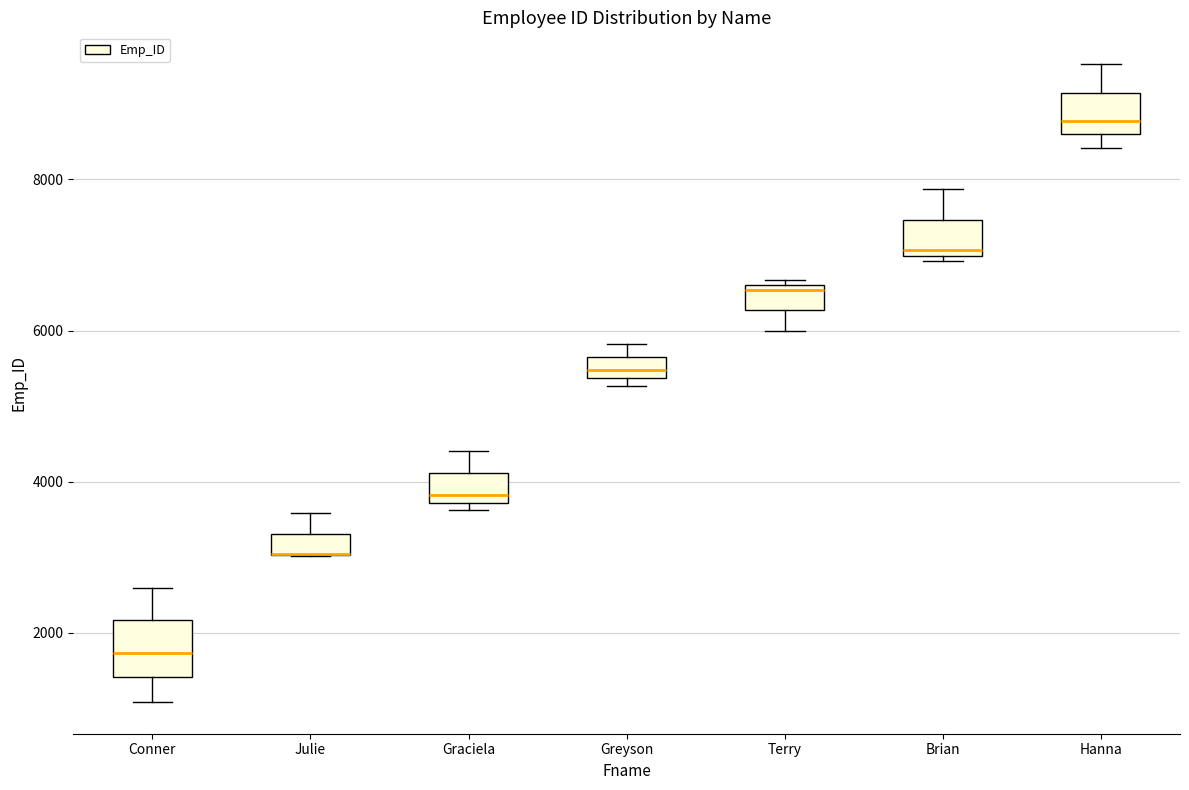

Where is the upper edge of the box for Julie on the y-axis? The values are not printed on the chart, so give them approximately, as read against the axis.

3400